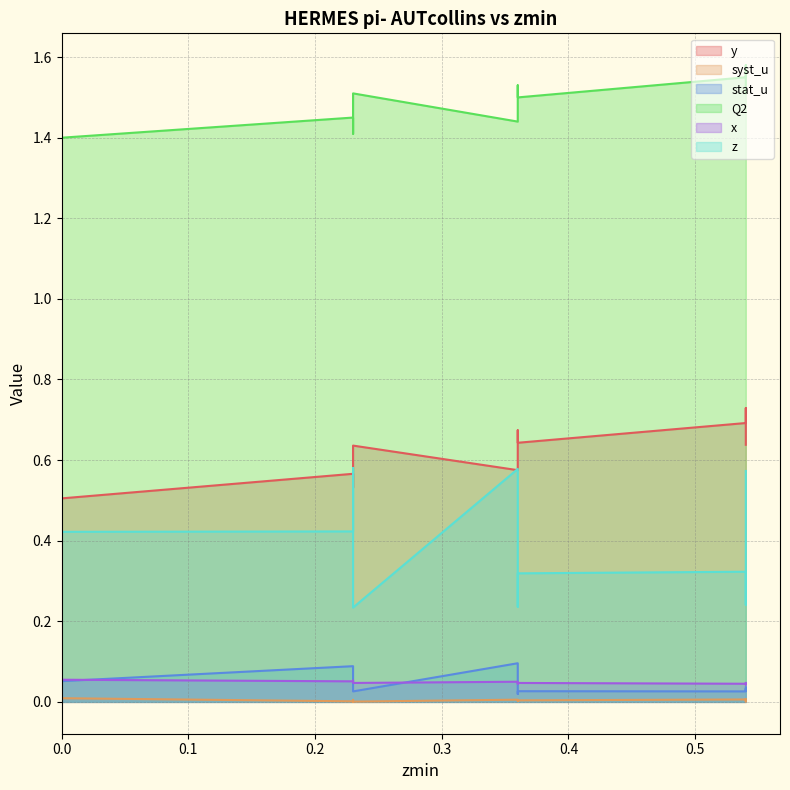

How many lines are shown in the chart?

6